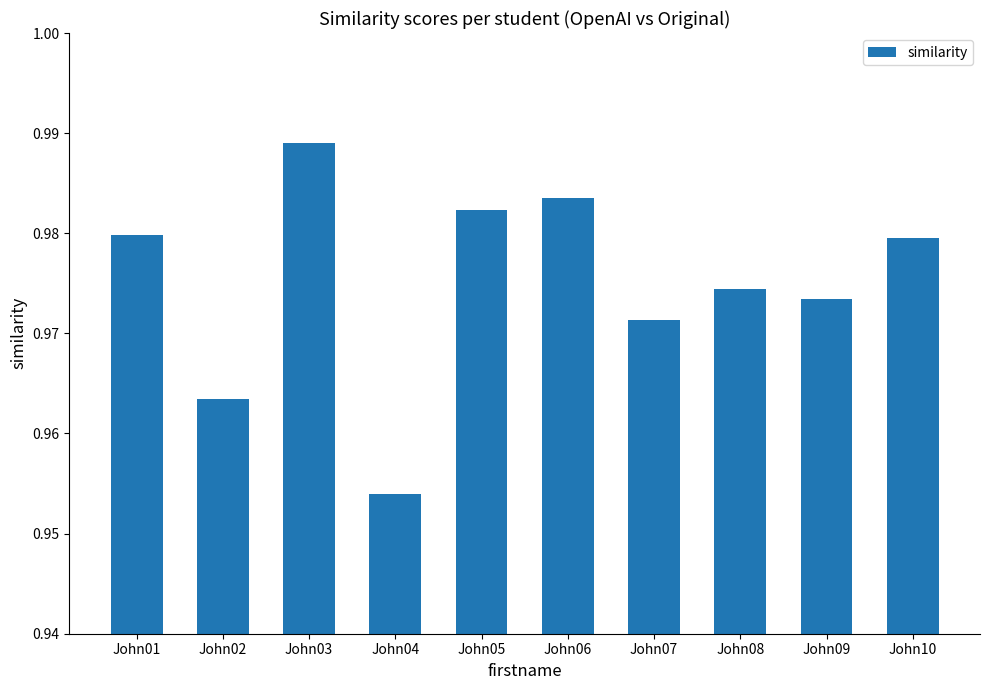

Are the bars horizontal?

No